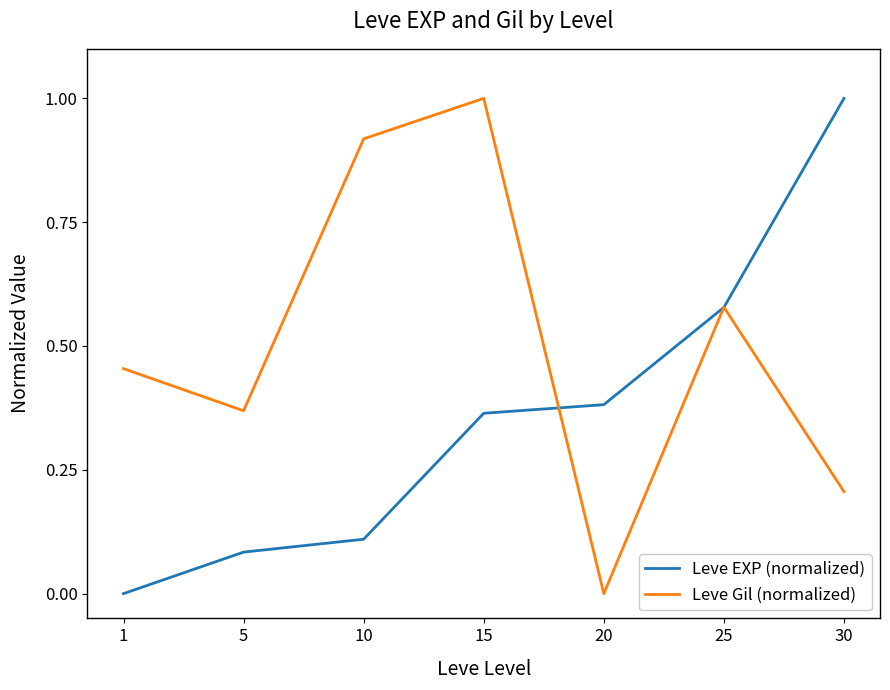

Between which two adjacent categories do Leve EXP (normalized) and Leve Gil (normalized) first intersect?

15 and 20